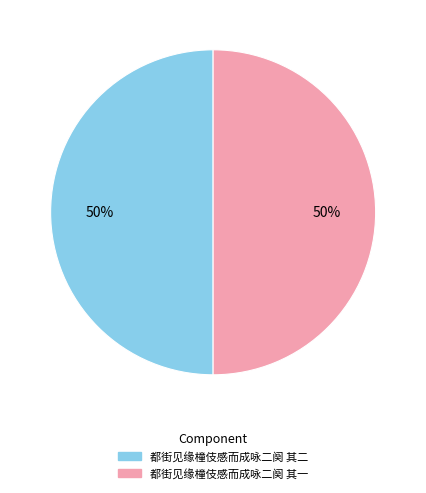

Is the sum of 都街见缘橦伎感而成咏二阕 其二 and 都街见缘橦伎感而成咏二阕 其一 greater than half?

Yes